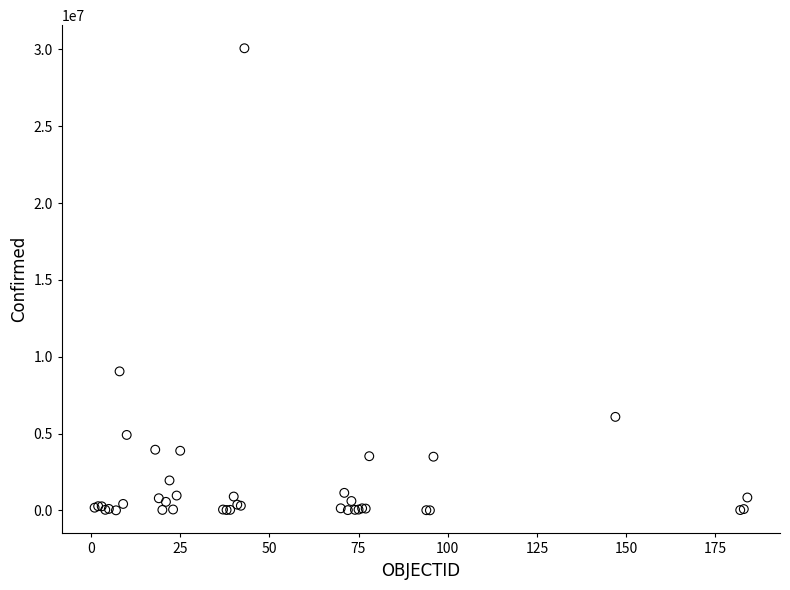

What Y value in the scatter plot is closest to 15038221?

9047408